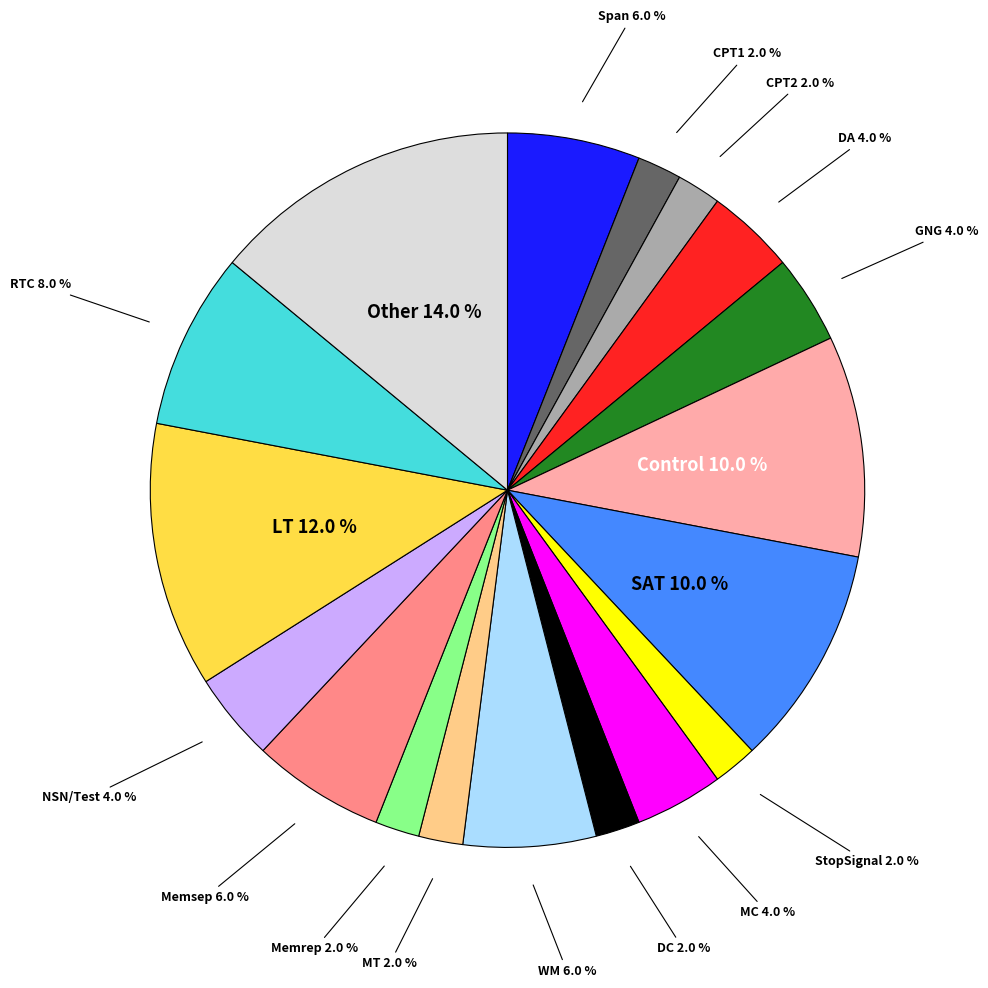

Is there a majority slice in this chart?

No